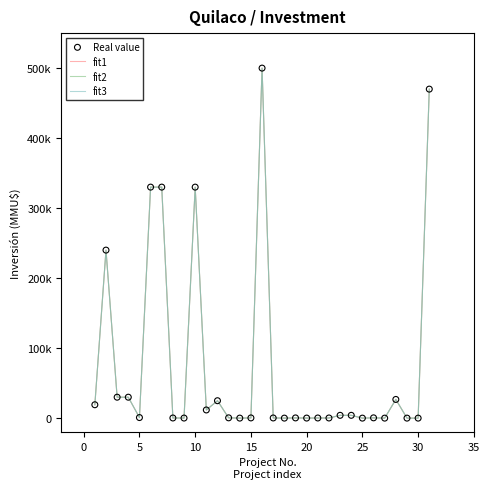

Is this an area chart (filled region under the line)?

No